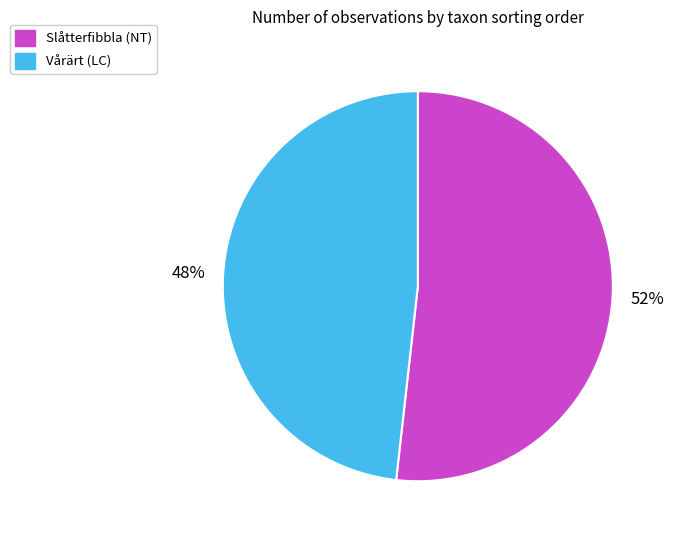

Which category has the biggest portion of the pie?

Slåtterfibbla (NT)